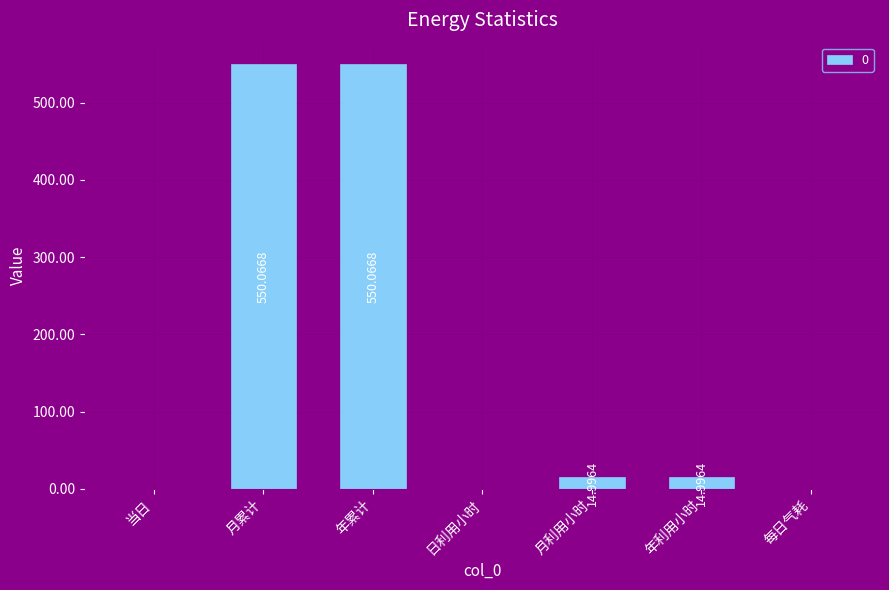

What is the change in value from 年利用小时 to 每日气耗?

-15.0